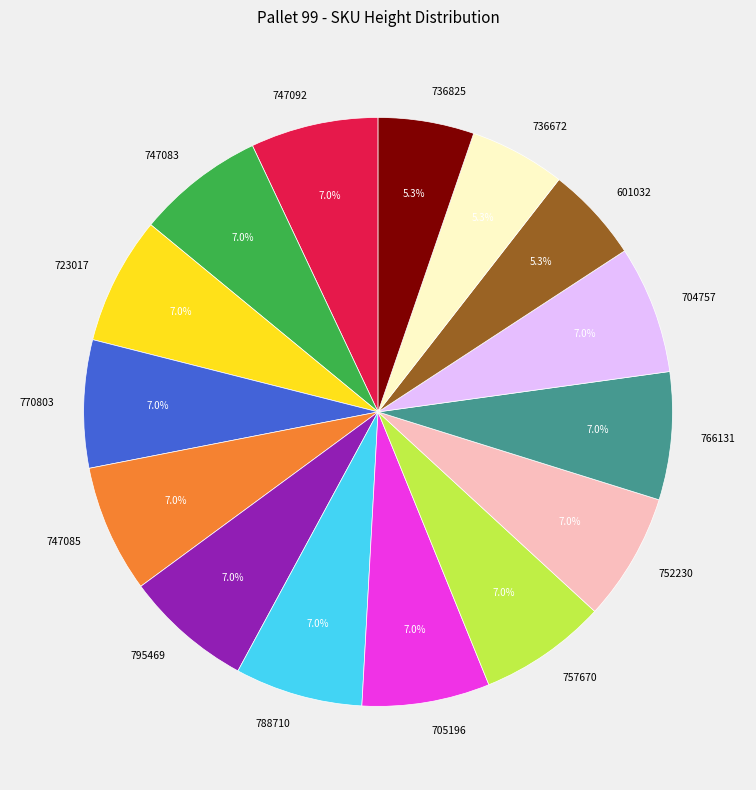

Does any single category account for the majority?

No